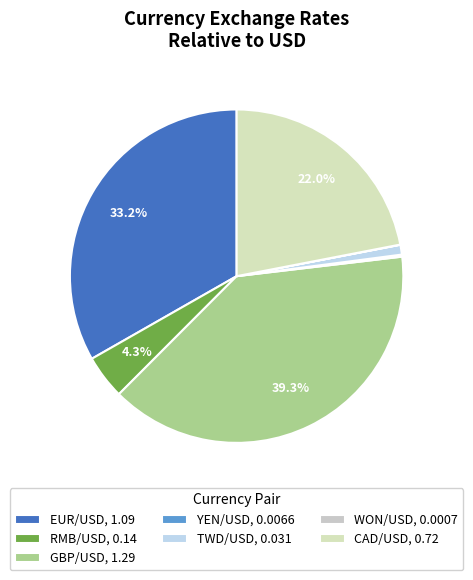

Which category has the biggest portion of the pie?

GBP/USD